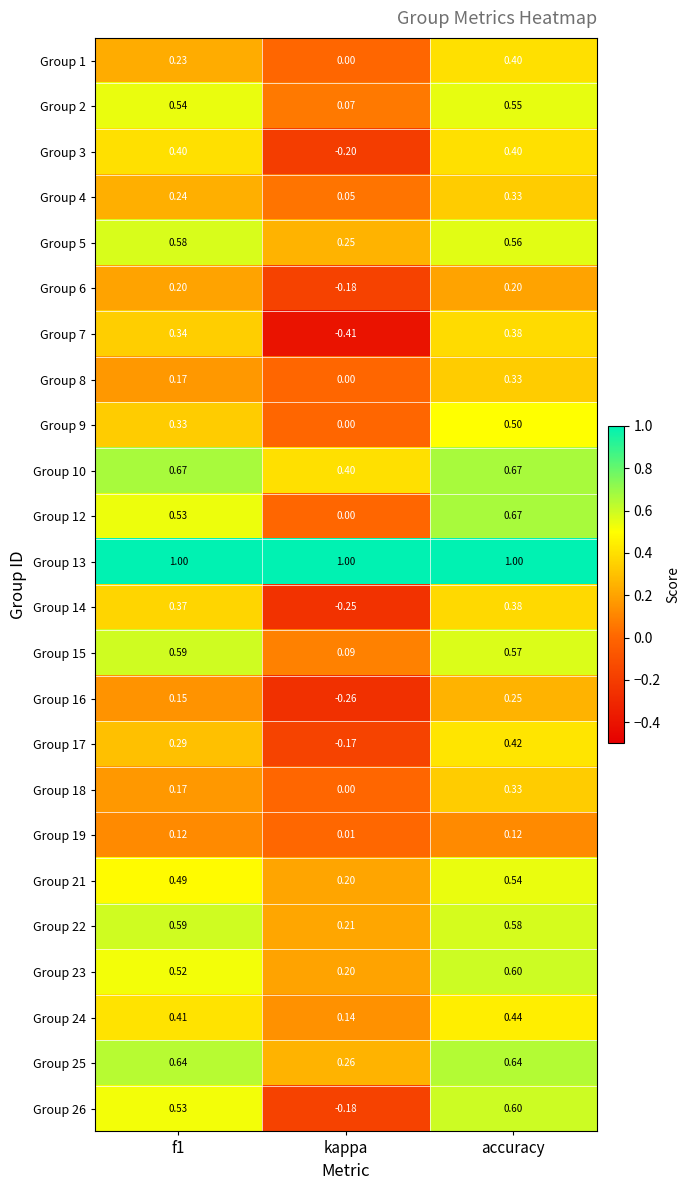

What is the total value across all series at accuracy?

11.5